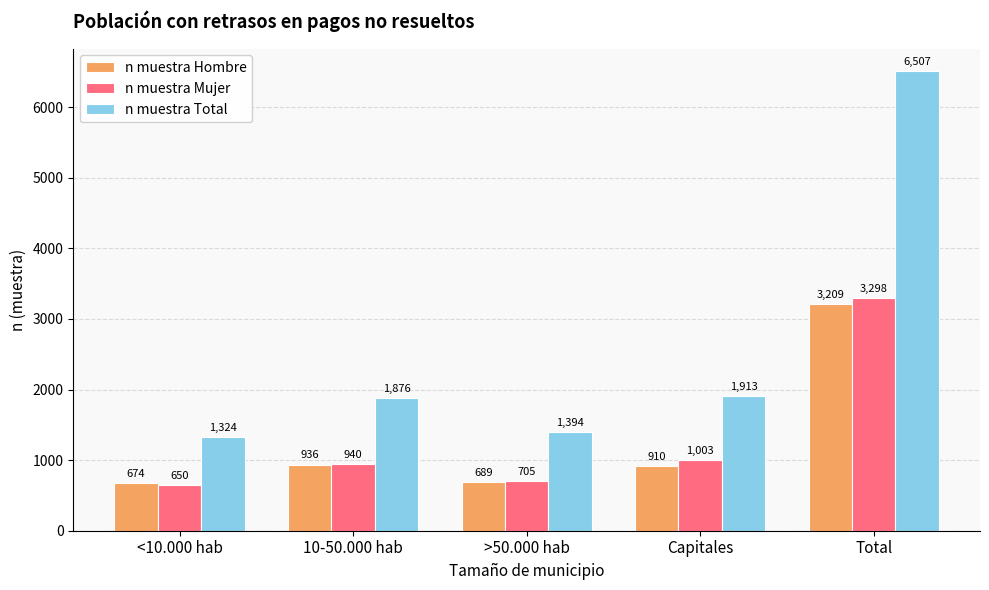

What is the lowest value of the n muestra Hombre series?

674